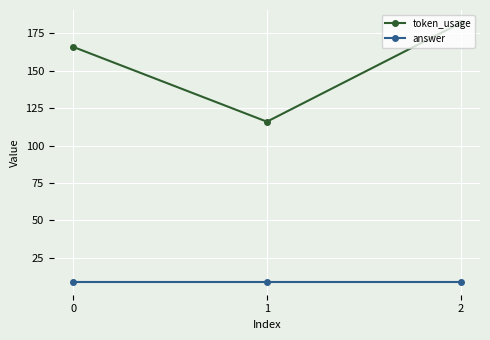

Is this an area chart (filled region under the line)?

No